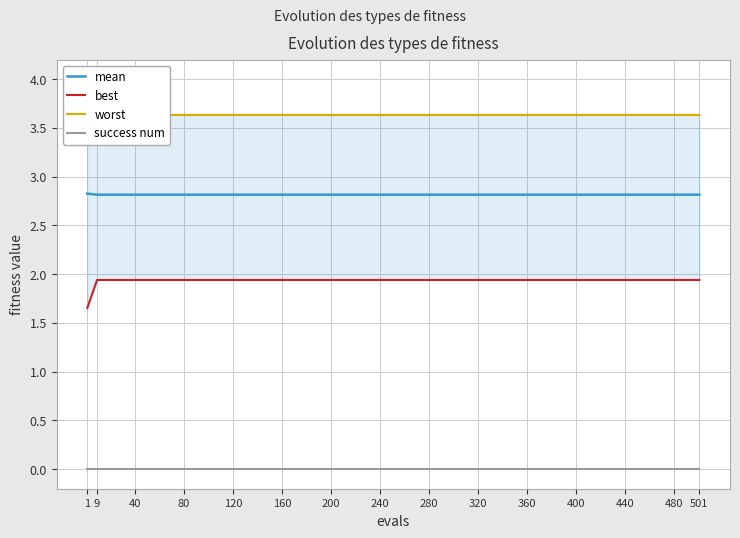

The best series shows 2.7 at 501. True or false?

False